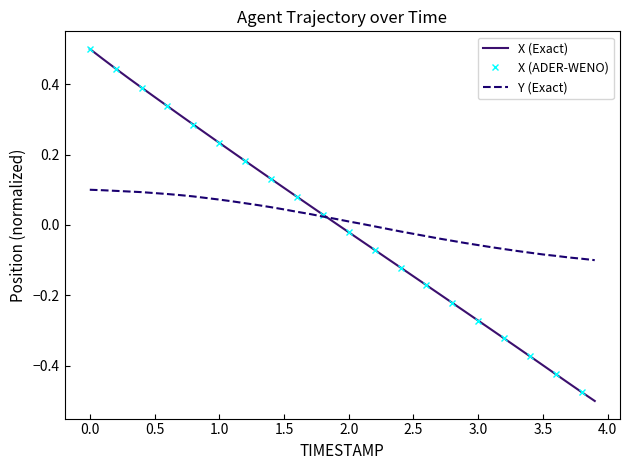

The X (Exact) series shows -0.6 at 3.5. True or false?

False